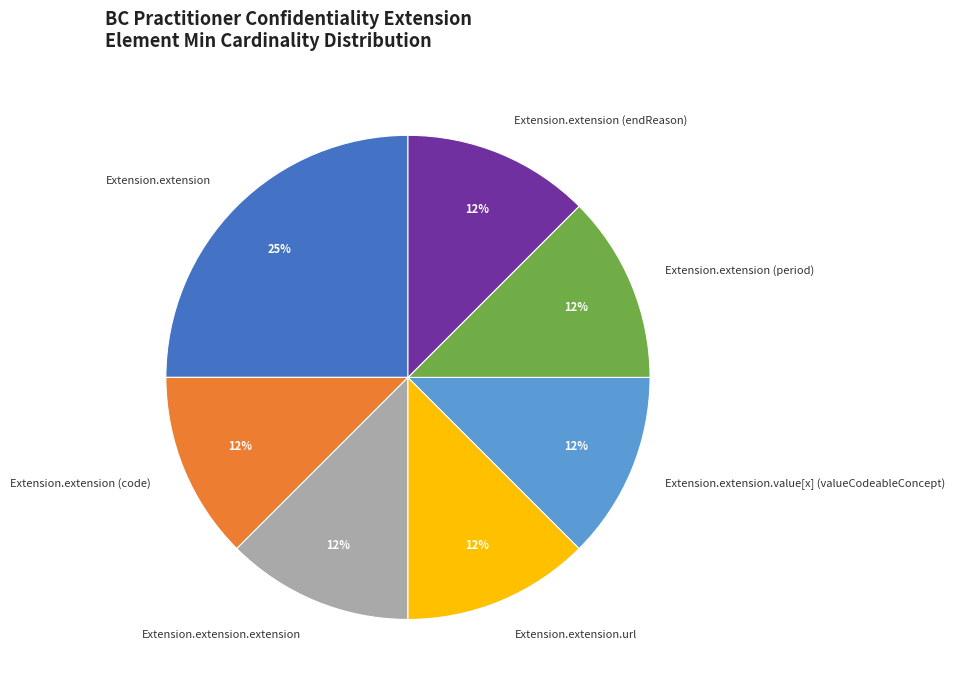

How many segments does this pie chart have?

7